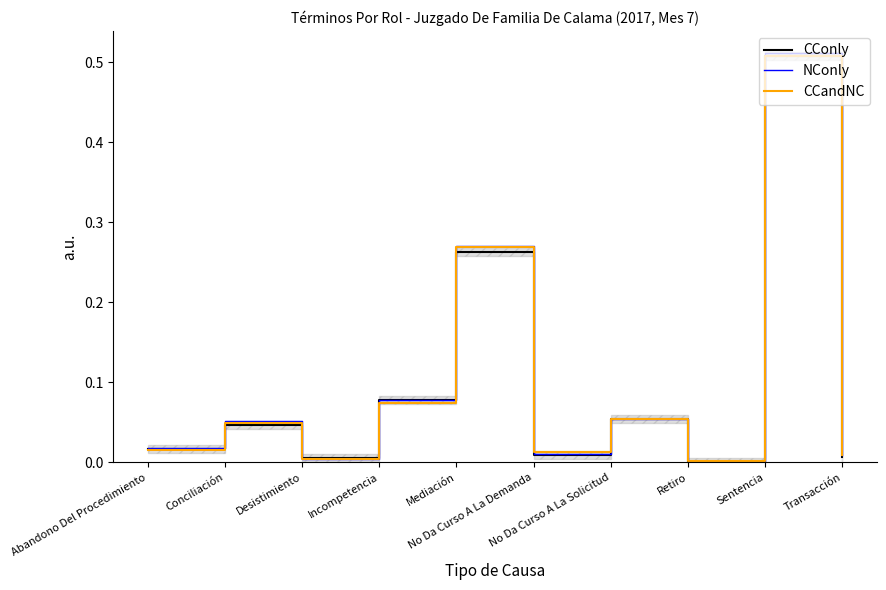

Reading left to right, extract all data points from this chart.

CConly: Abandono Del Procedimiento=0.0	Conciliación=0.0	Desistimiento=0.0	Incompetencia=0.1	Mediación=0.3	No Da Curso A La Demanda=0.0	No Da Curso A La Solicitud=0.1	Retiro=0.0	Sentencia=0.5	Transacción=0.0
NConly: Abandono Del Procedimiento=0.0	Conciliación=0.1	Desistimiento=0.0	Incompetencia=0.1	Mediación=0.3	No Da Curso A La Demanda=0.0	No Da Curso A La Solicitud=0.1	Retiro=-0.0	Sentencia=0.5	Transacción=0.0
CCandNC: Abandono Del Procedimiento=0.0	Conciliación=0.0	Desistimiento=0.0	Incompetencia=0.1	Mediación=0.3	No Da Curso A La Demanda=0.0	No Da Curso A La Solicitud=0.1	Retiro=0.0	Sentencia=0.5	Transacción=0.0